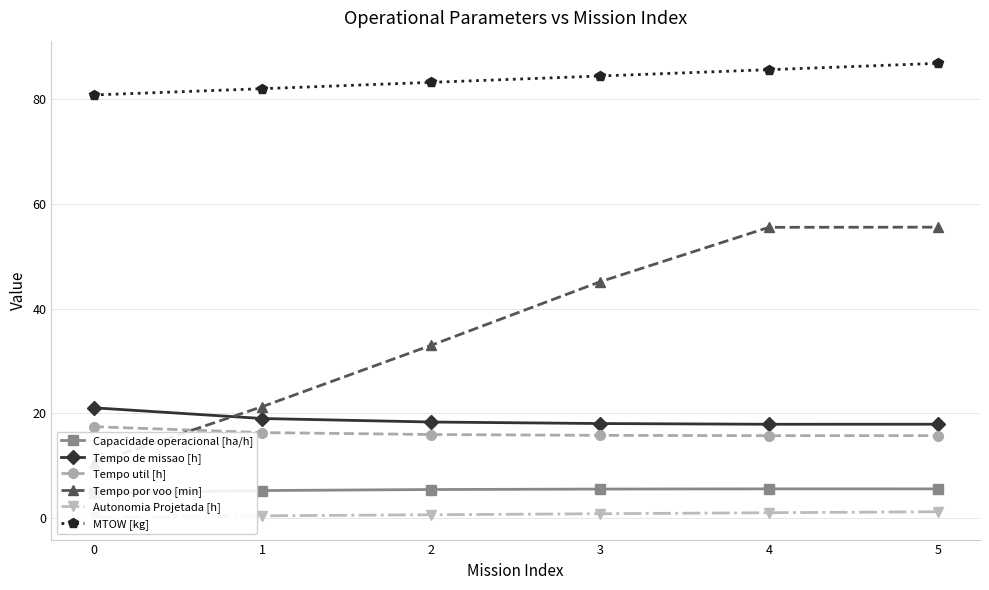

What is the sum of the Autonomia Projetada [h] values at 0 and 2?

0.8